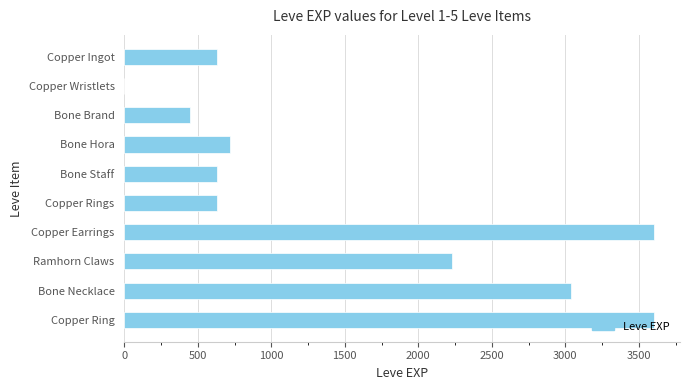

At which label is the value closest to 1800?

Ramhorn Claws